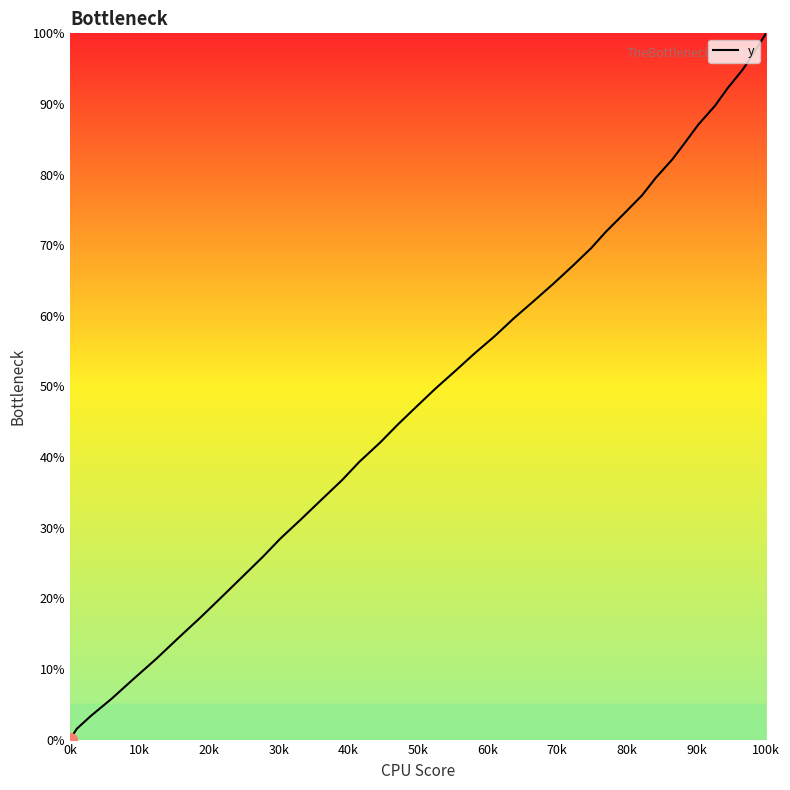

What is the average value?

50.1